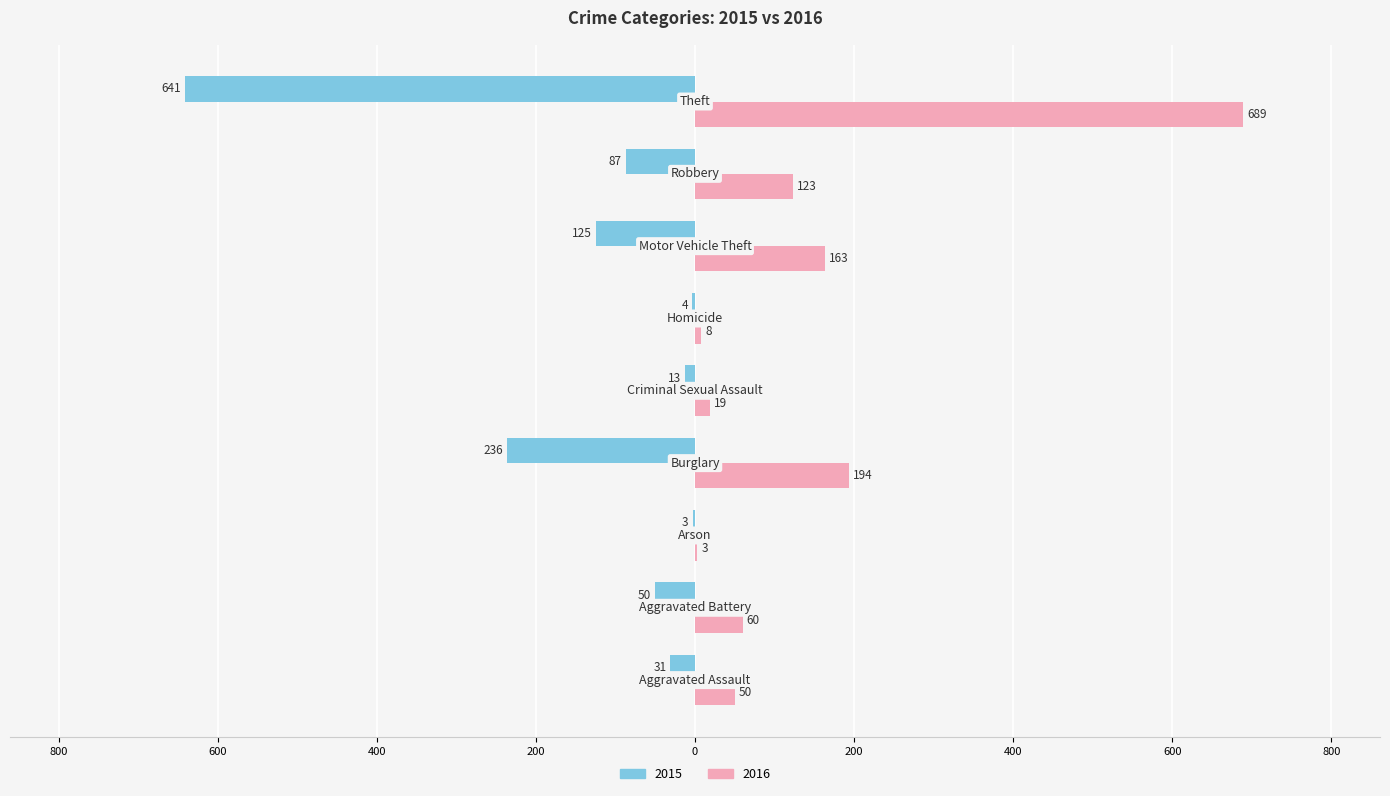

What are all the series names shown in the legend?

2015, 2016